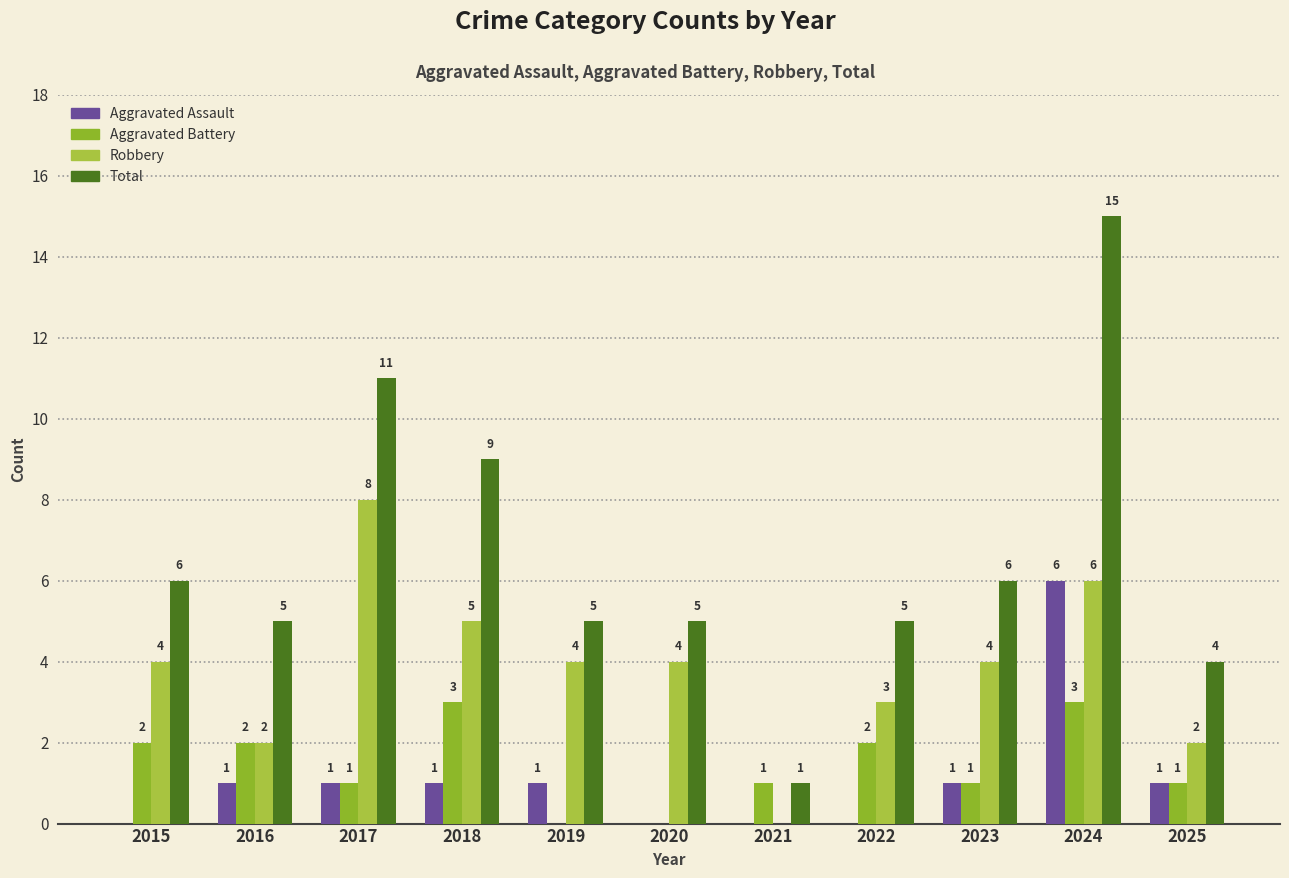

The Total series shows 4 at 2025. True or false?

True